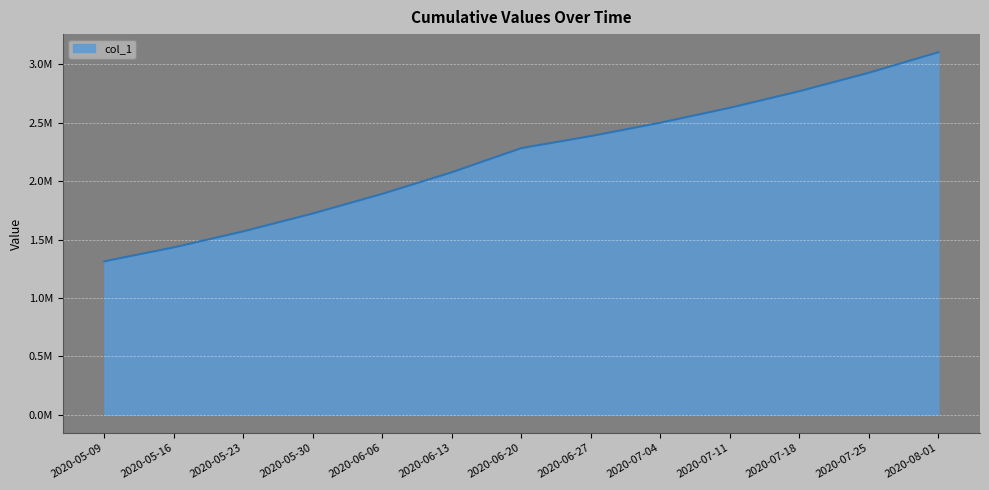

What position from the left is 2020-05-30?

4